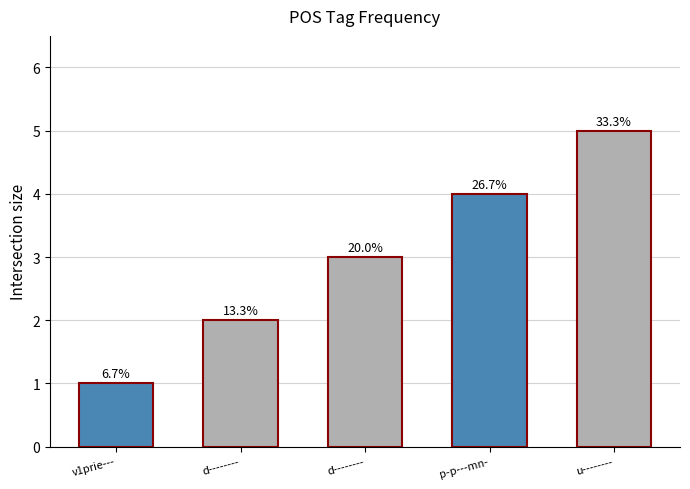

How many bars are there in total?

5